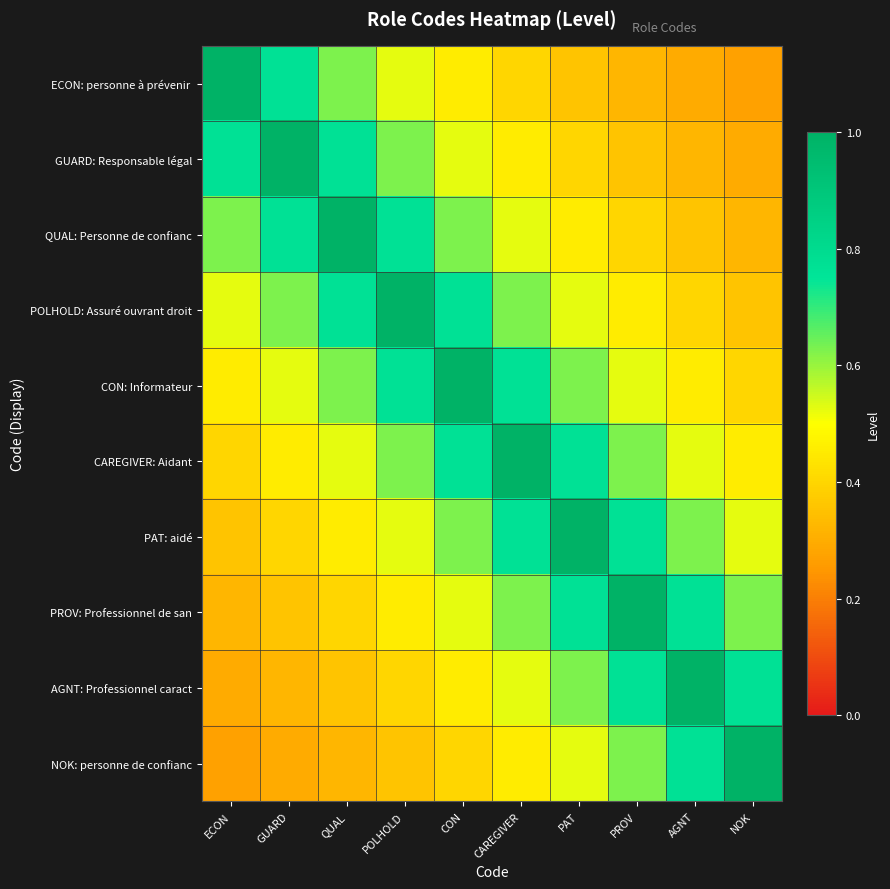

Count the number of categories in the chart.

10